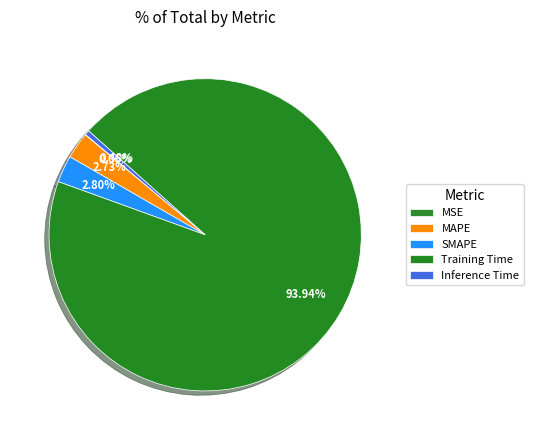

To the nearest percent, what is the average slice percentage?

20%